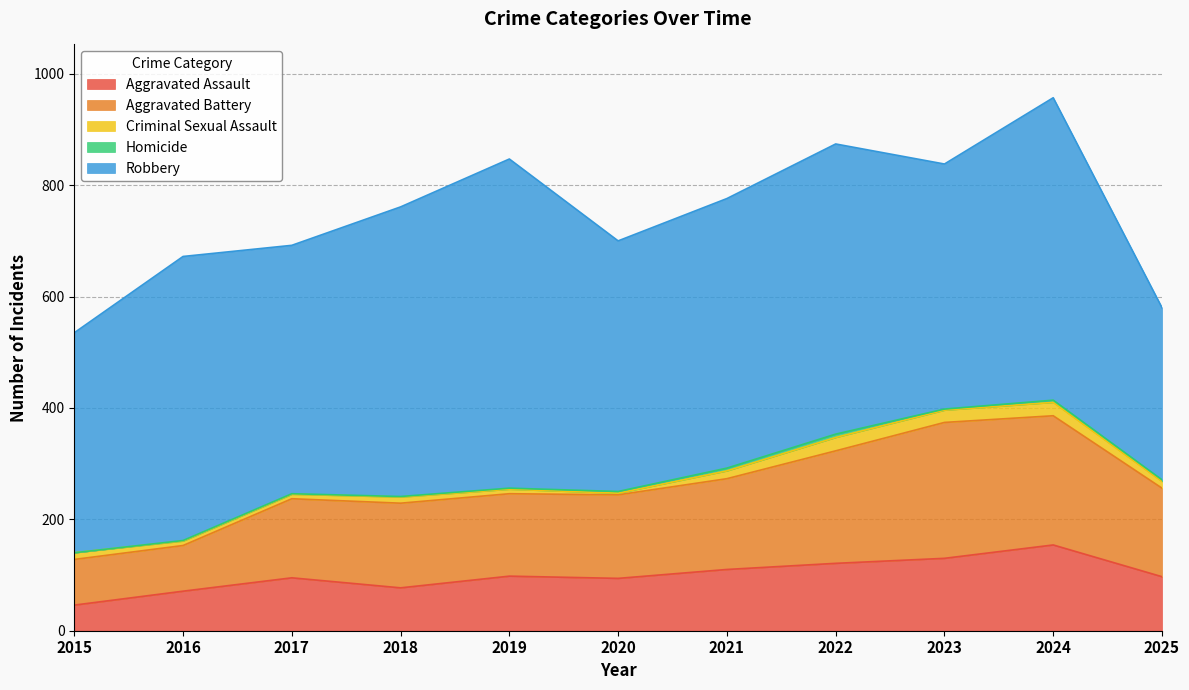

Is it true that Homicide equals 1 at 2018?

False